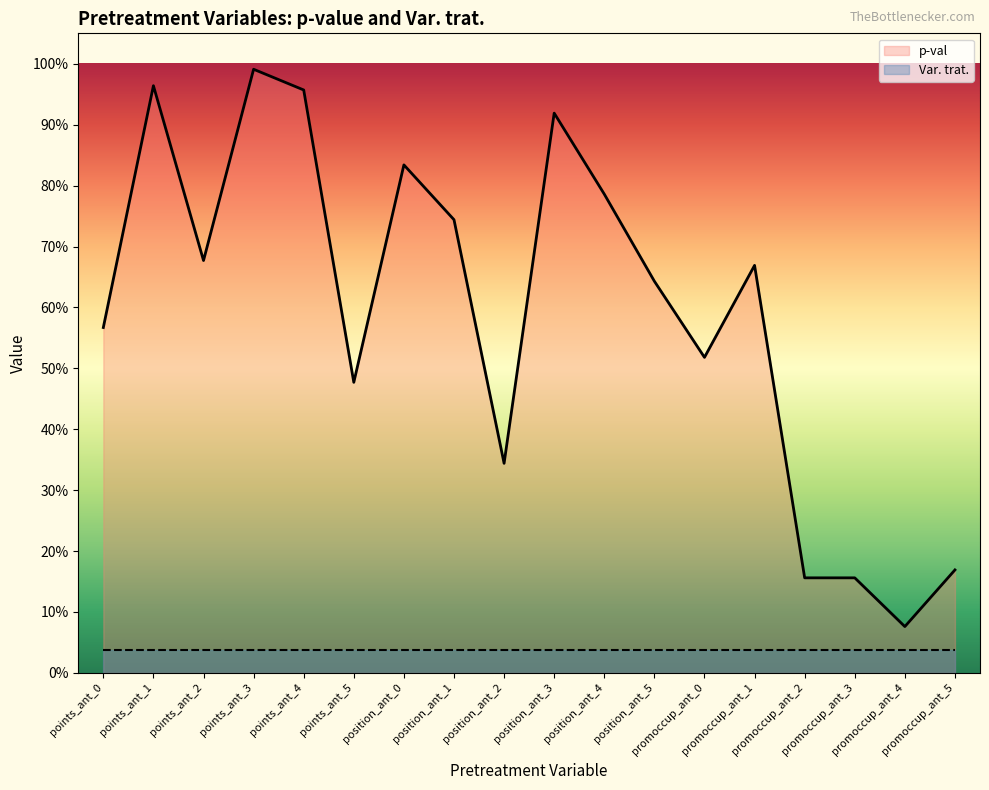

Where is the data nearest to the value 0?

promoccup_ant_4